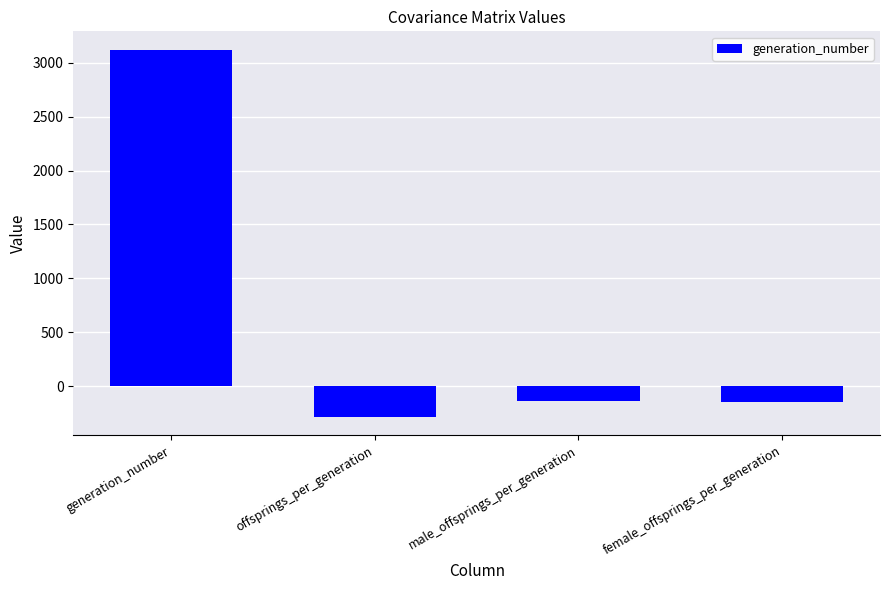

What value does the data have at offsprings_per_generation?

-284.7